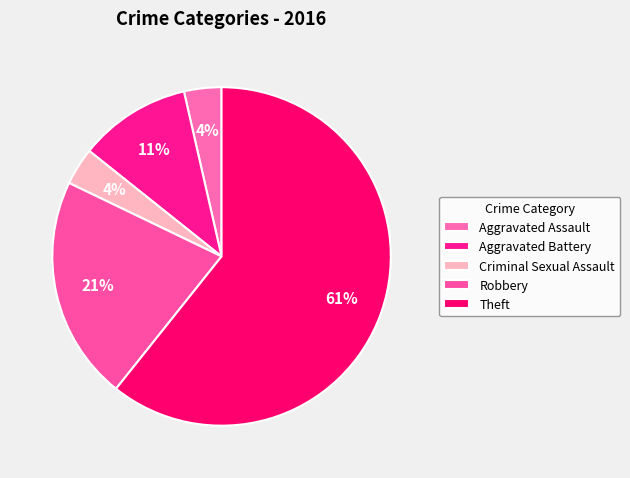

How many slices are in this pie chart?

5